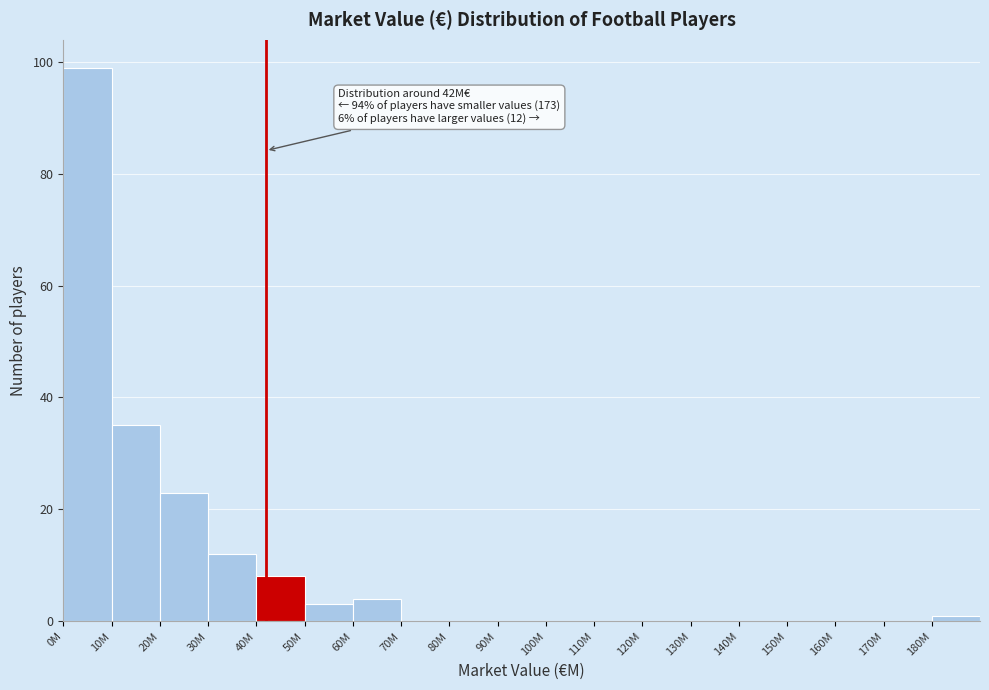

Reading left to right, extract all data points from this chart.

0M=99	10M=35	20M=23	30M=12	40M=8	50M=3	60M=4	70M=0	80M=0	90M=0	100M=0	110M=0	120M=0	130M=0	140M=0	150M=0	160M=0	170M=0	180M=1